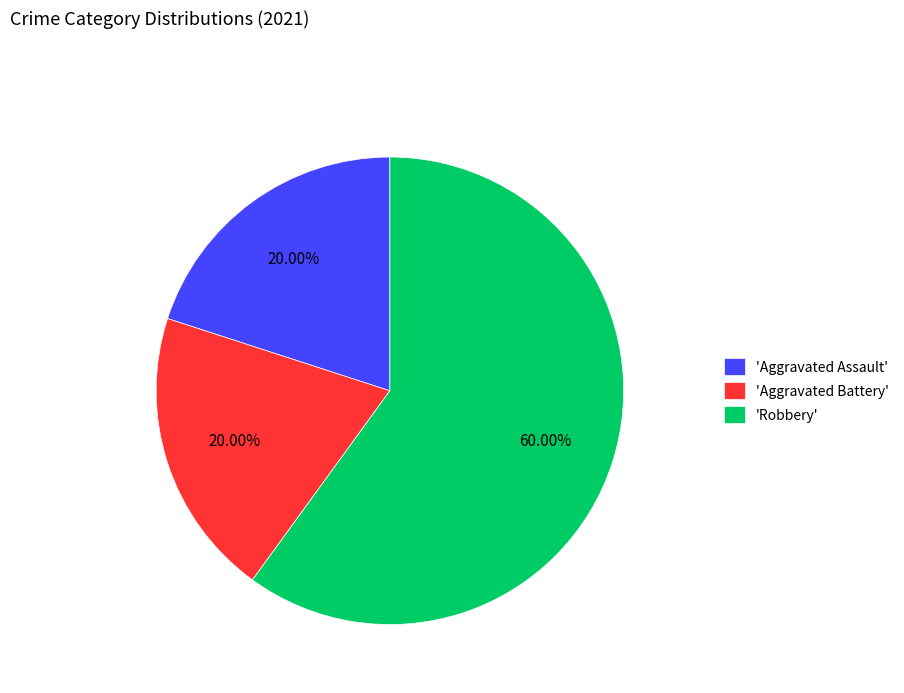

Is the sum of 'Robbery' and 'Aggravated Assault' greater than half?

Yes